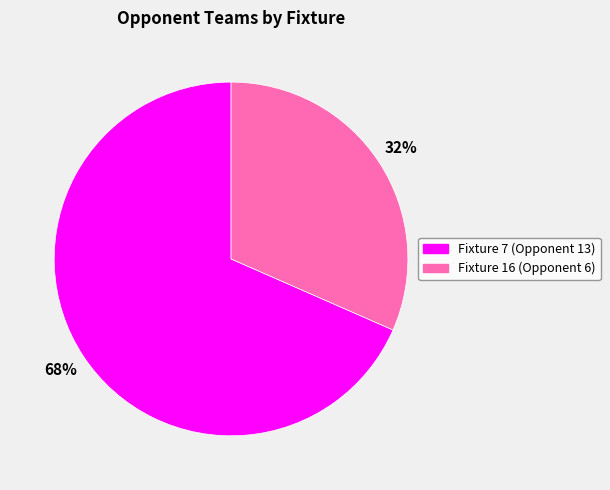

The Fixture 16 (Opponent 6) slice represents 32% of the pie. True or false?

True